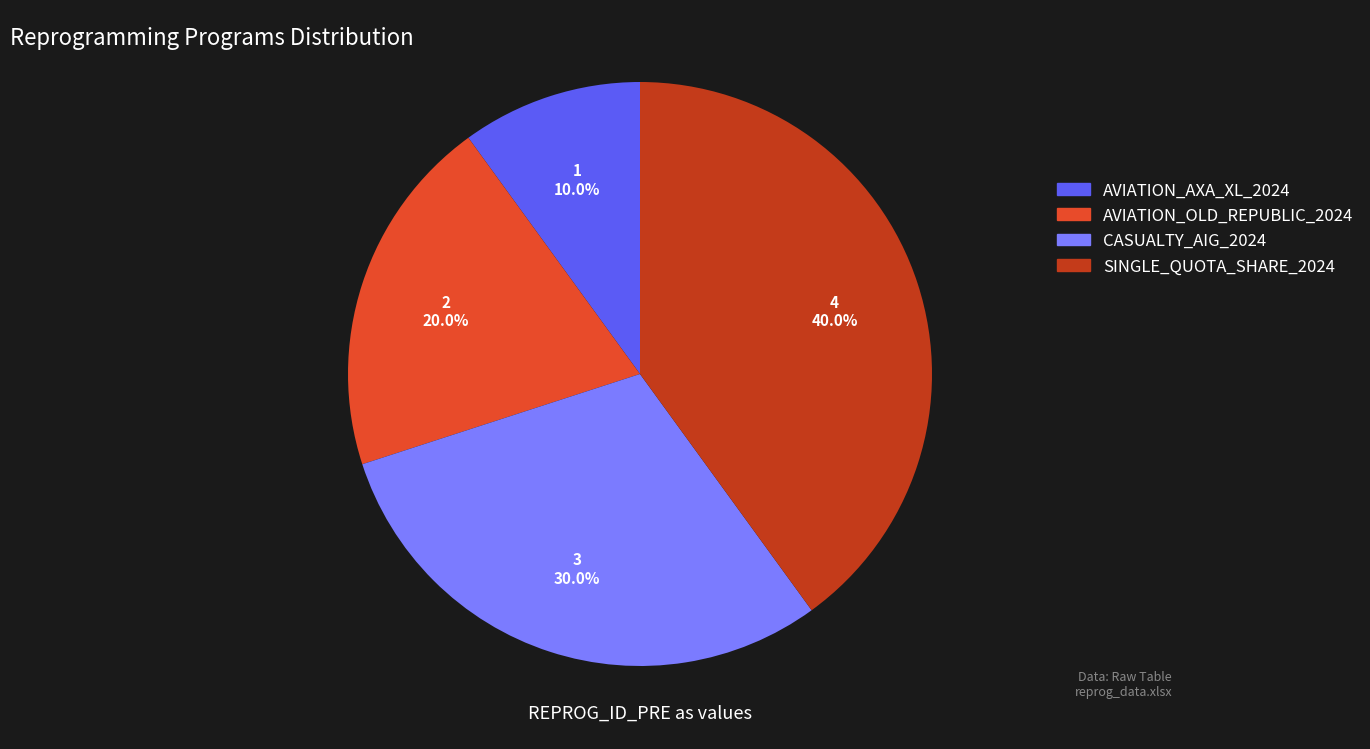

Between CASUALTY_AIG_2024 and AVIATION_OLD_REPUBLIC_2024, which is larger?

CASUALTY_AIG_2024